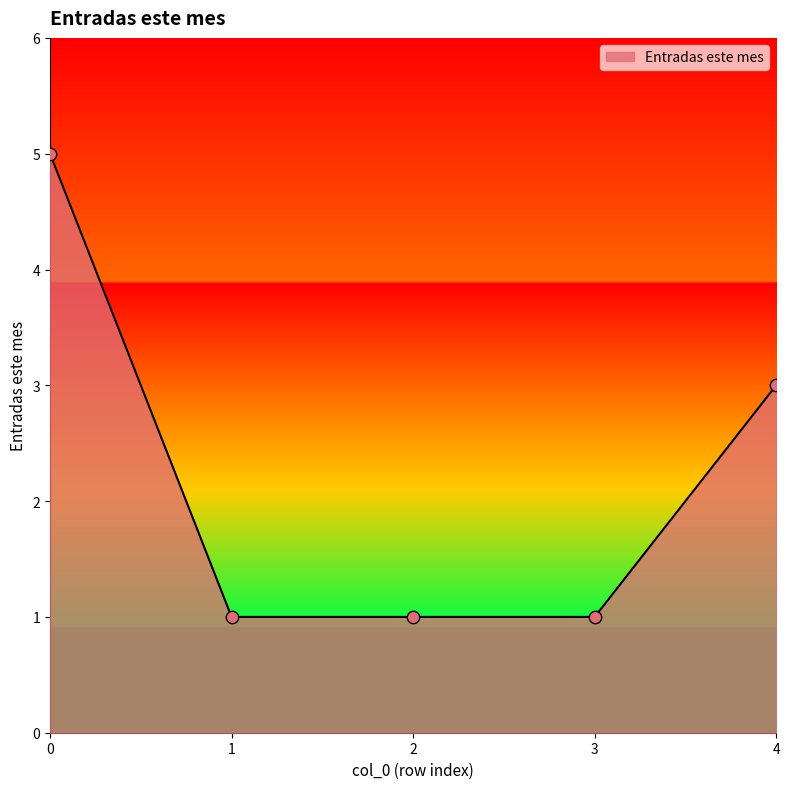

What is the change in value from 0 to 3?

-4